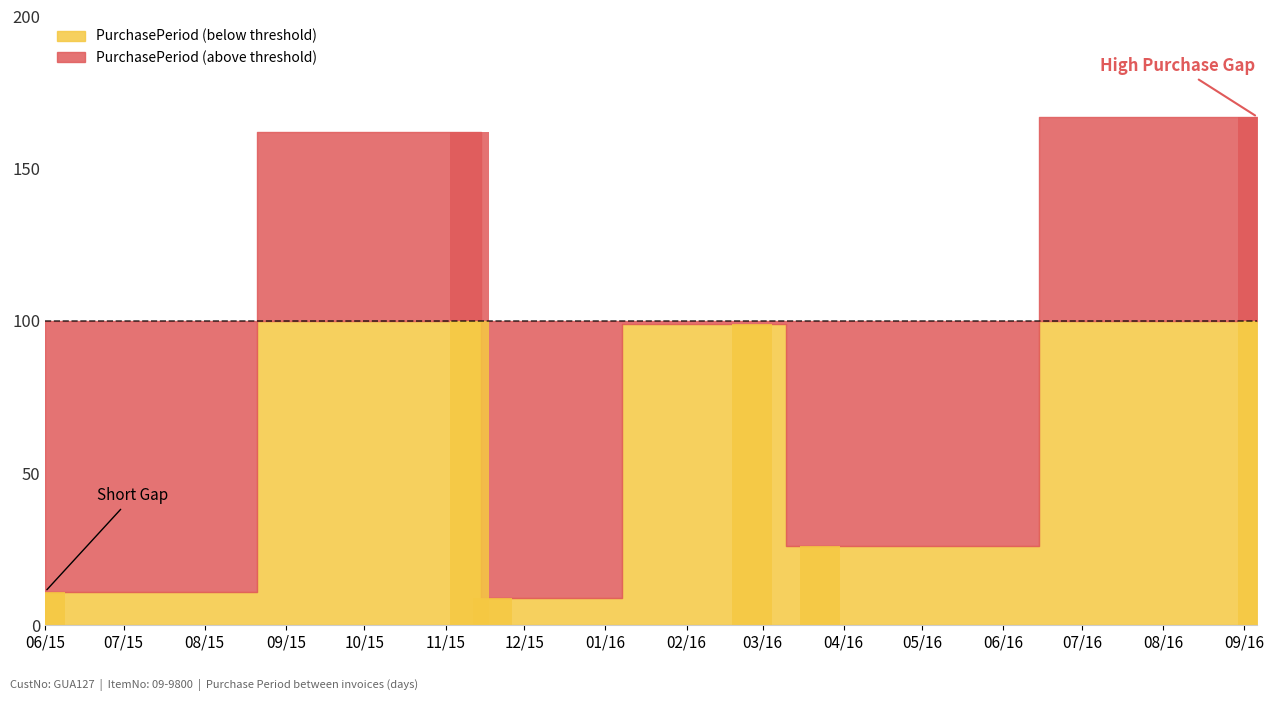

Does the chart contain any negative values?

No